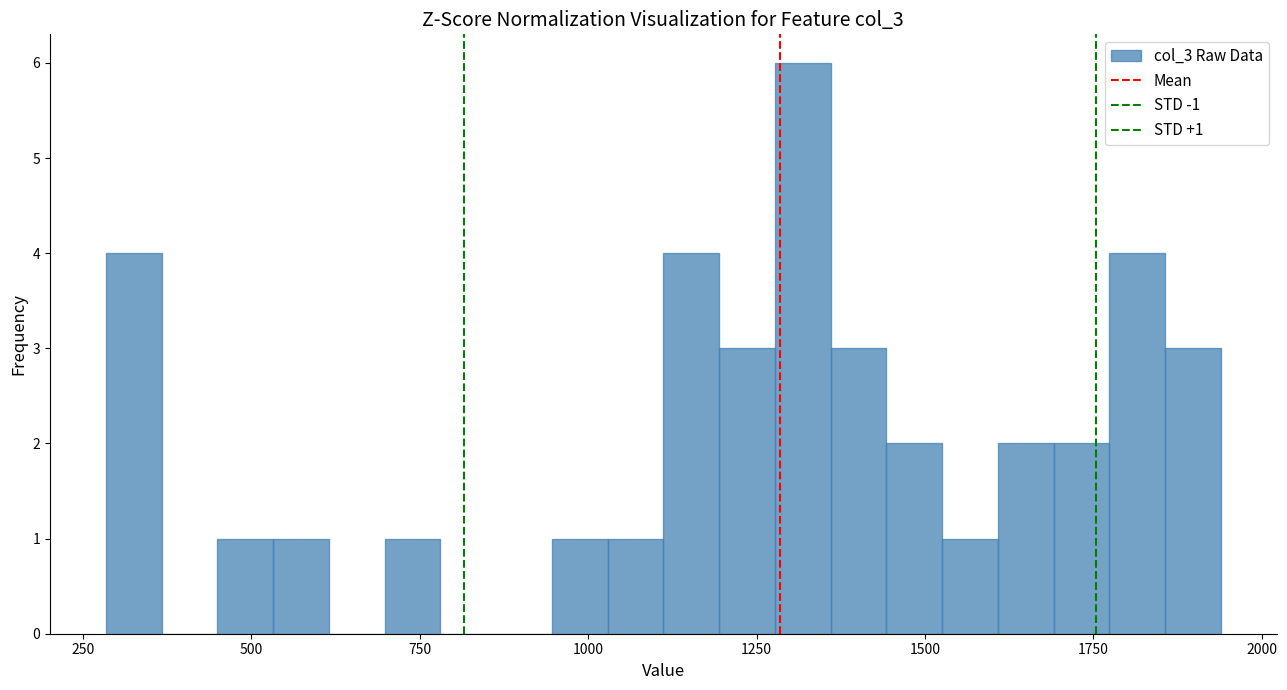

Around what value on the x-axis is the tallest bar? Give the approximate position of its centre, as read against the axis.

1300